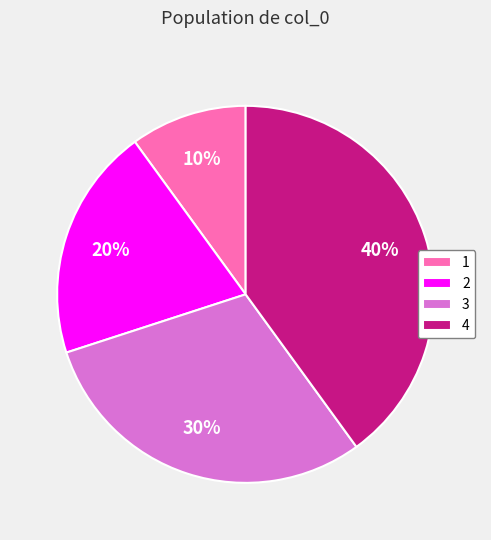

Count the number of slices in the pie.

4